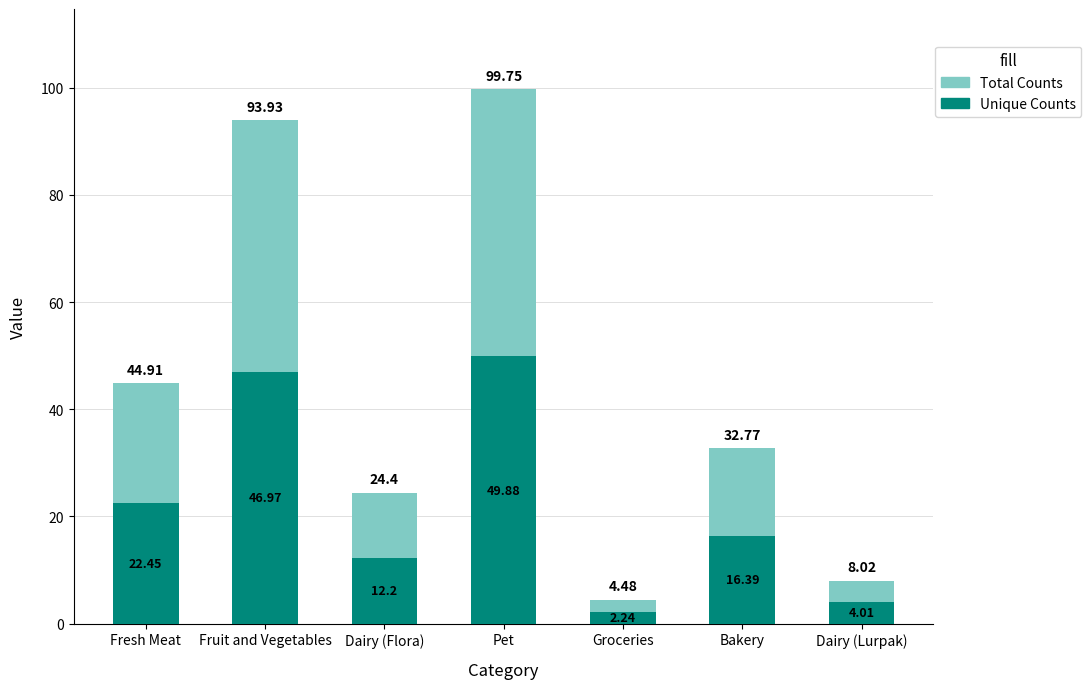

Reading right to left, what are all the values shown in this chart?

Total Counts: 8.0	32.8	4.5	99.8	24.4	93.9	44.9
Unique Counts: 4.0	16.4	2.2	49.9	12.2	47.0	22.4